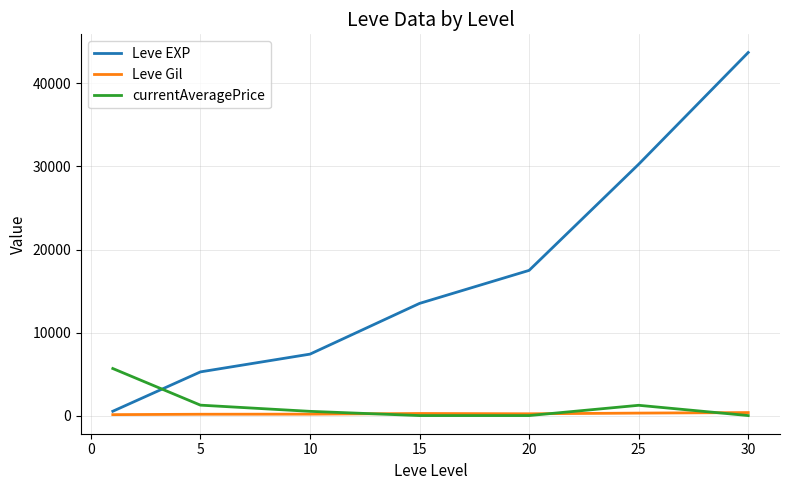

Which series has the largest total across all categories?

Leve EXP